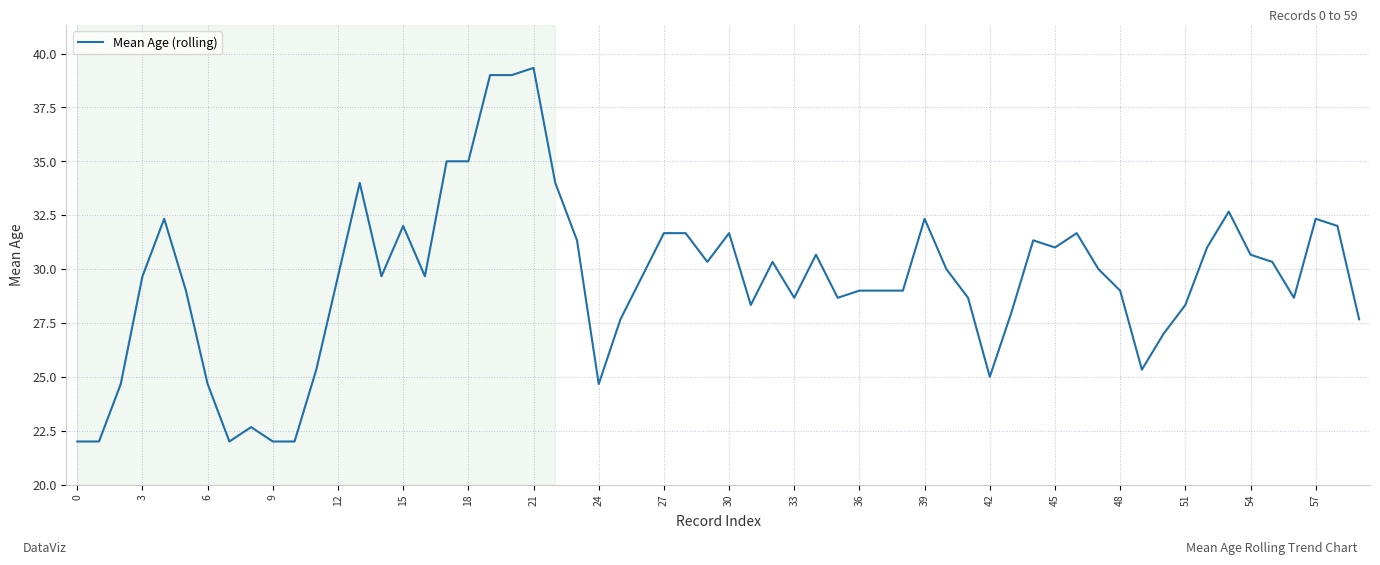

What is the smallest value displayed?

22.0